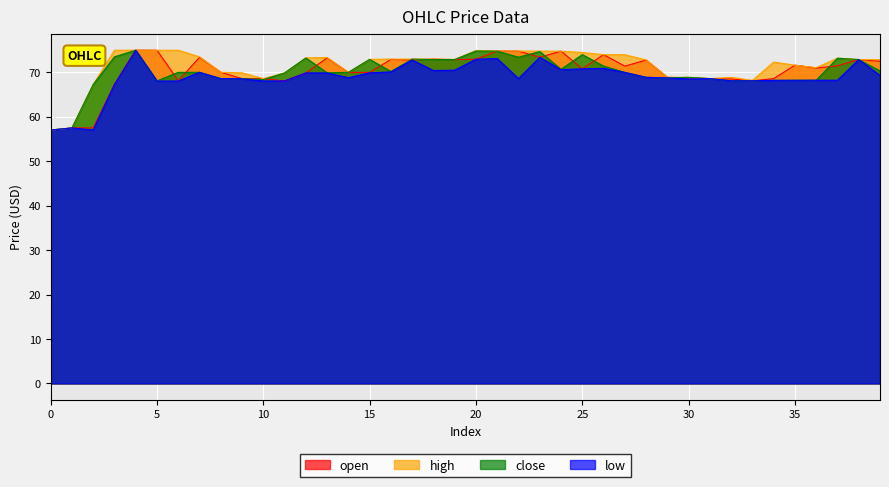

How many interior local peaks does the high series have?

6